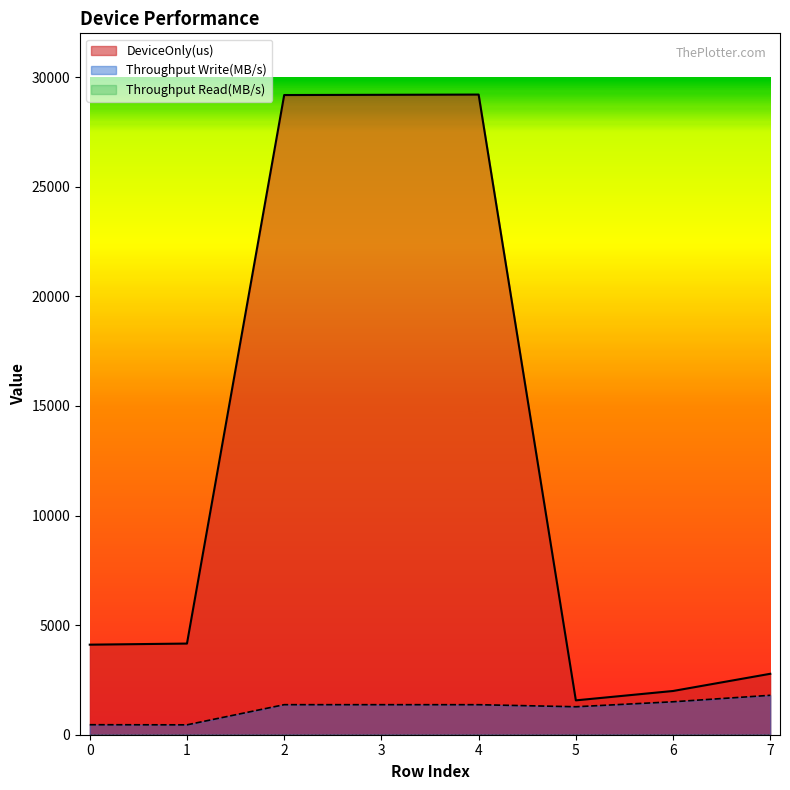

Reading left to right, extract all data points from this chart.

DeviceOnly(us): 4108.6	4158.9	29185.2	29195.5	29206.2	1567.6	1995.6	2780.1
Throughput Write(MB/s): 456.4	450.8	1370.6	1370.1	1369.6	1275.8	1503.3	1798.5